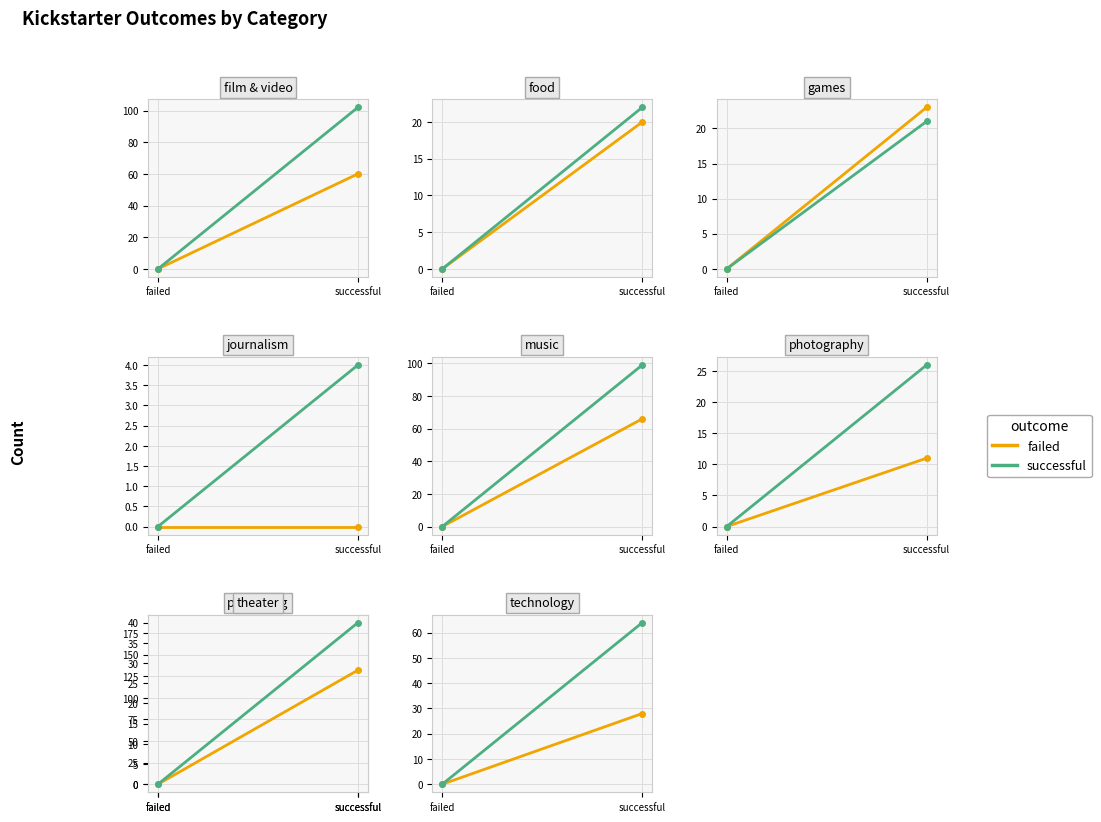

Between successful and failed, which is larger?

successful